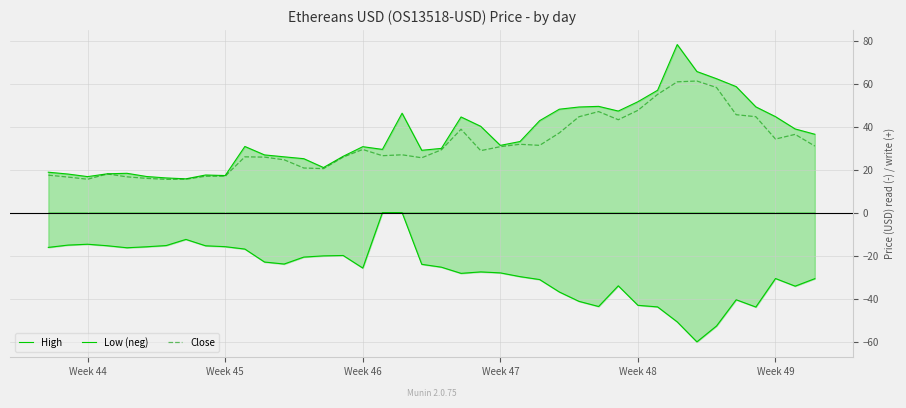

How many data points in High are less than 31?

20